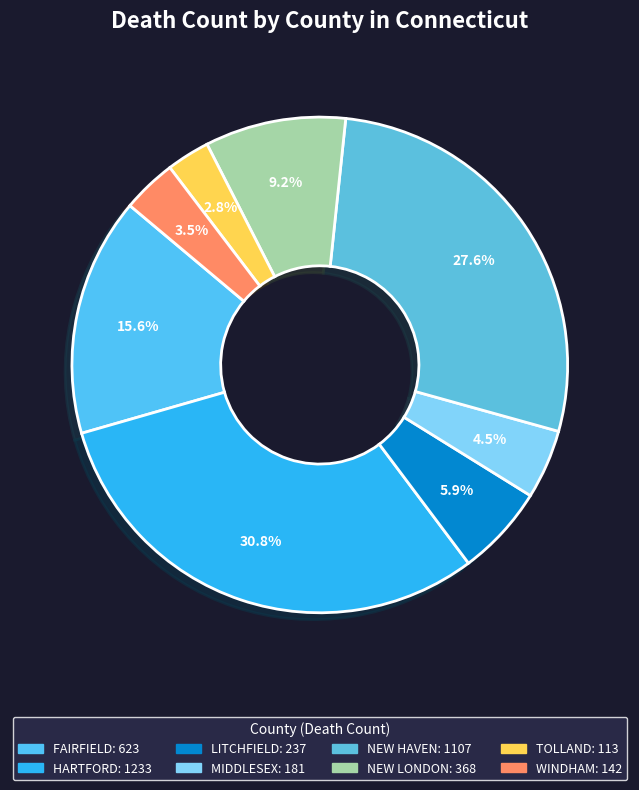

Which category has the biggest portion of the pie?

HARTFORD